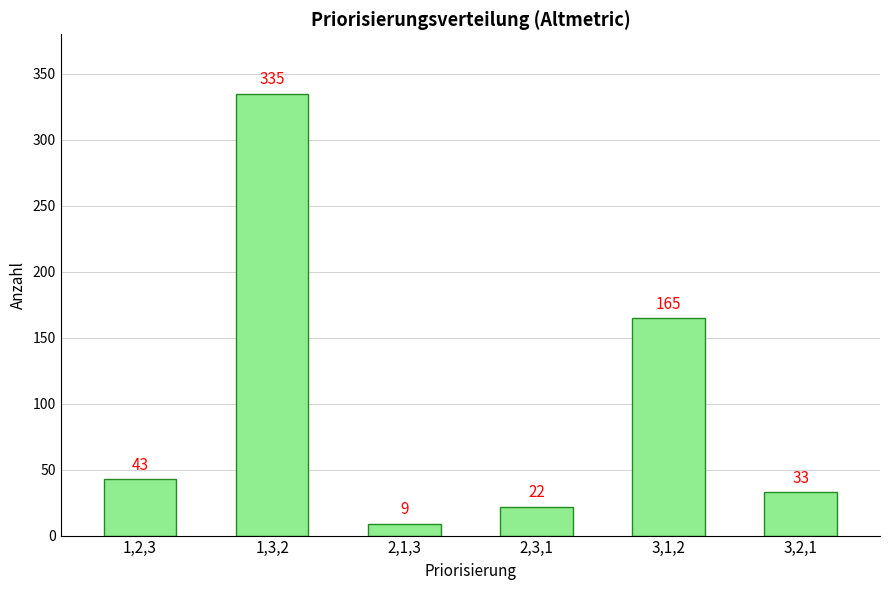

How many bars are there in total?

6